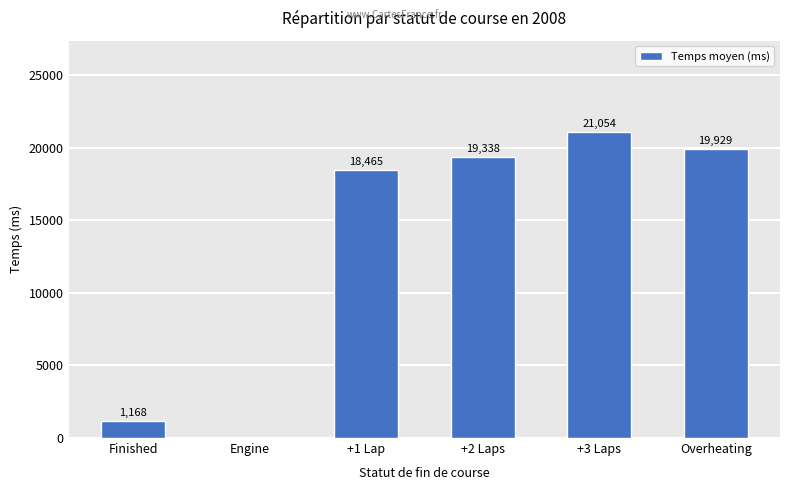

True or false: the data shows 1168.4 at Finished.

True